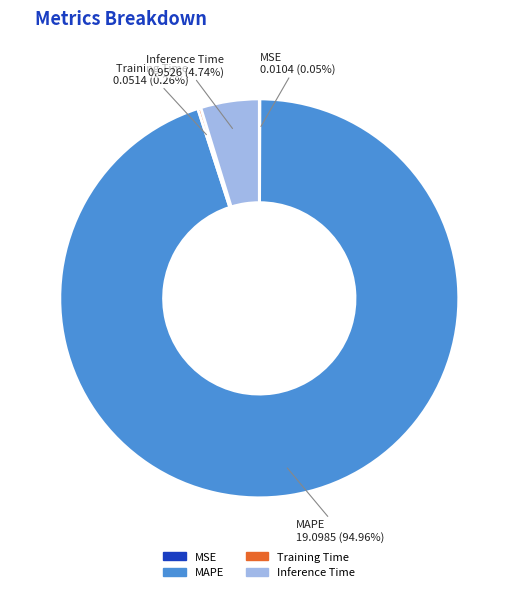

What is the largest slice in the pie chart?

MAPE